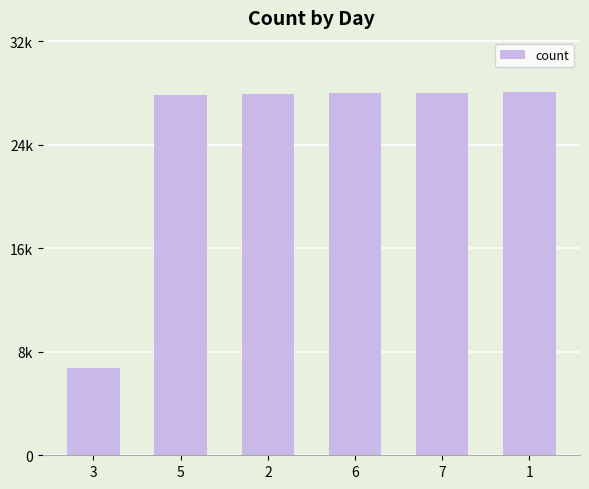

Is it true that the value at 1 is 39387?

False